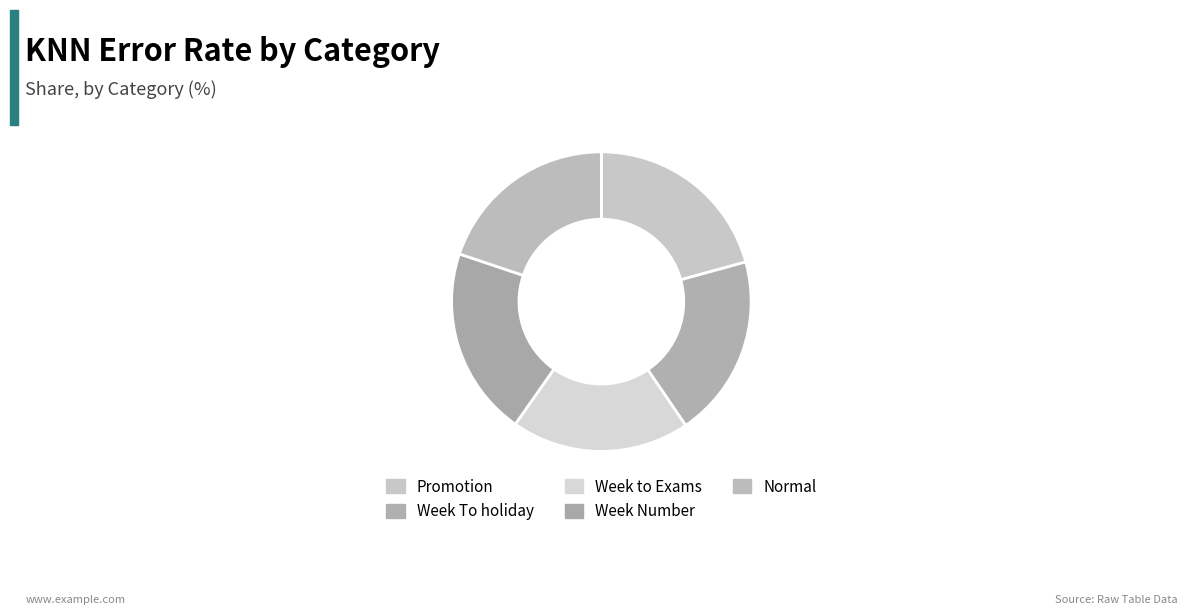

Count the number of slices in the pie.

5